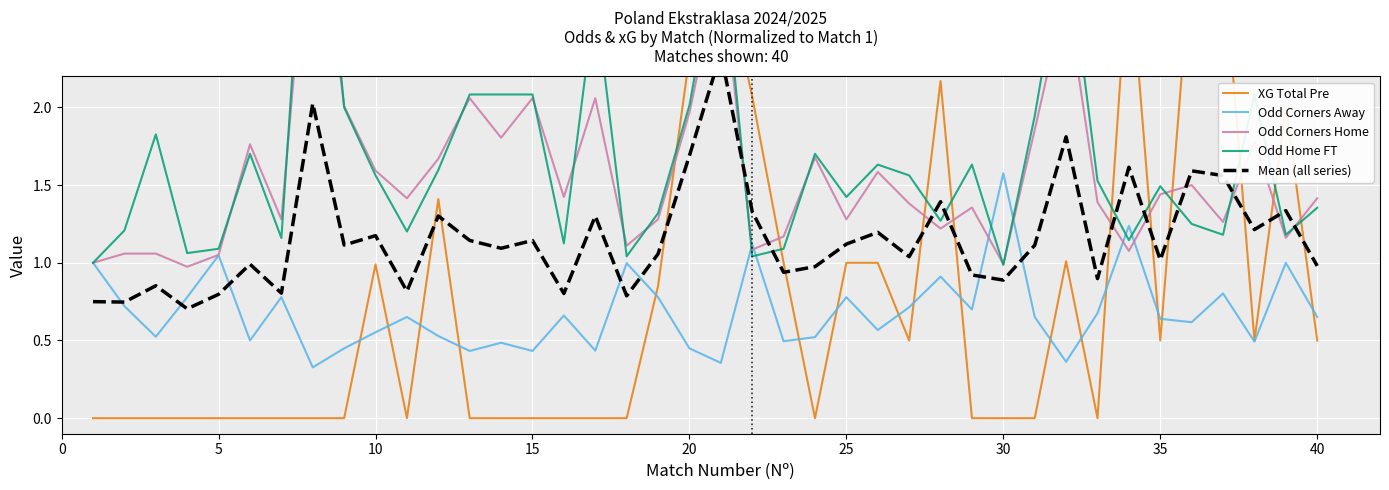

What is the difference between the second highest and second lowest values in the Odd Corners Home series?

1.9